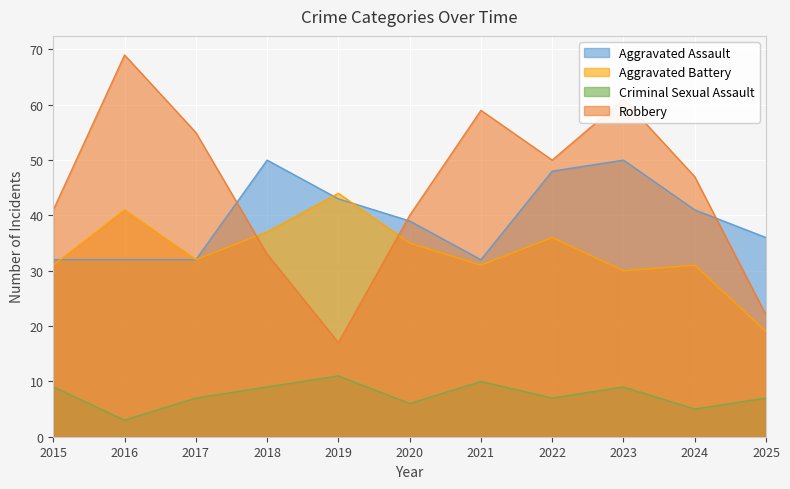

What is the difference between the second highest and second lowest values in the Robbery series?

39